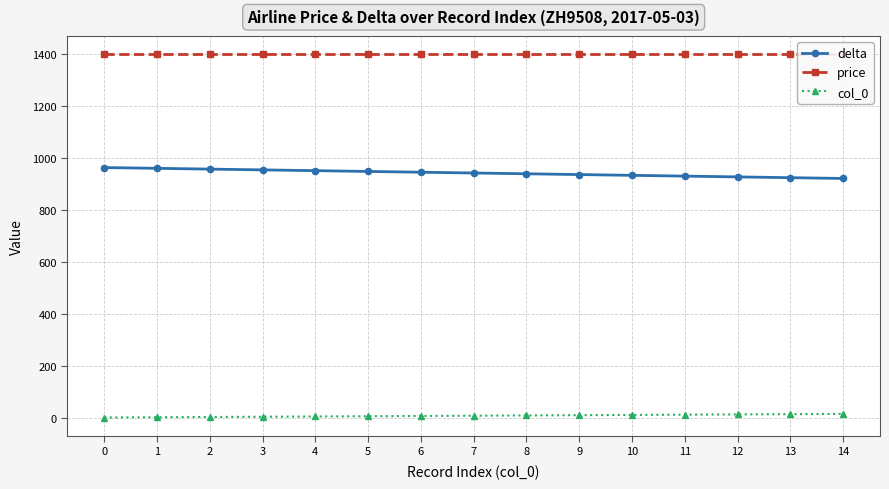

List the series in order of their overall mean, highest first.

price, delta, col_0